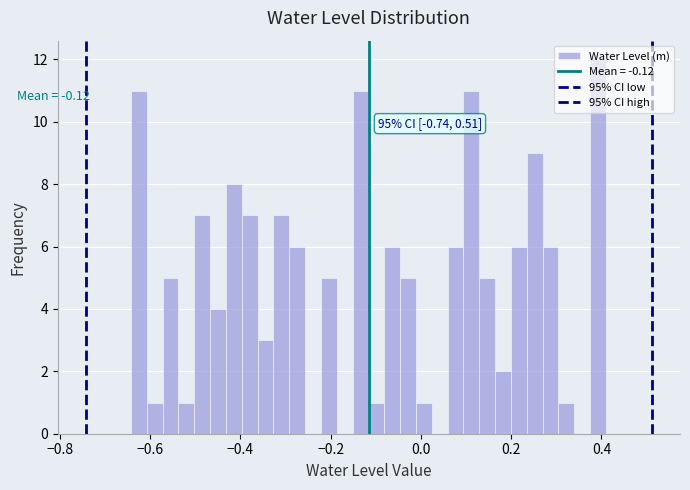

Read against the x-axis, roughly where is the centre of the tallest bar?

0.40